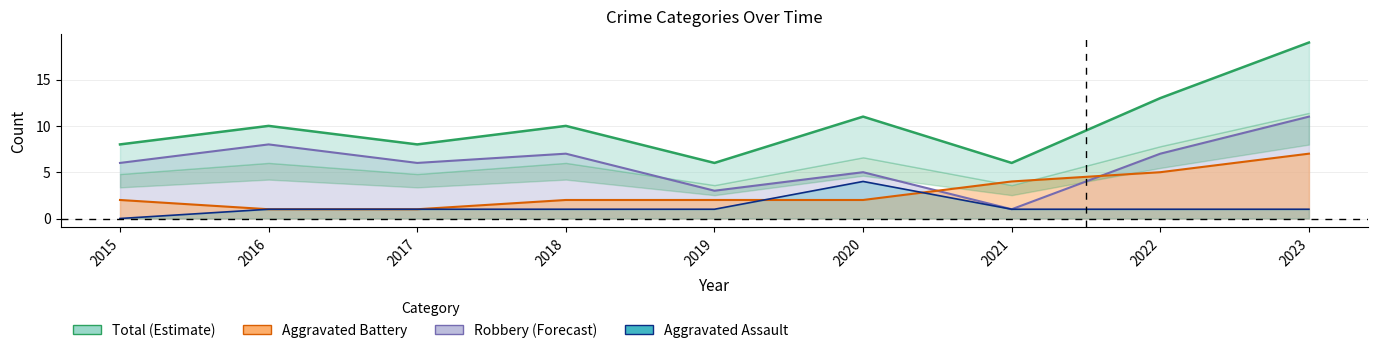

The Aggravated Battery series shows 1 at 2016. True or false?

True